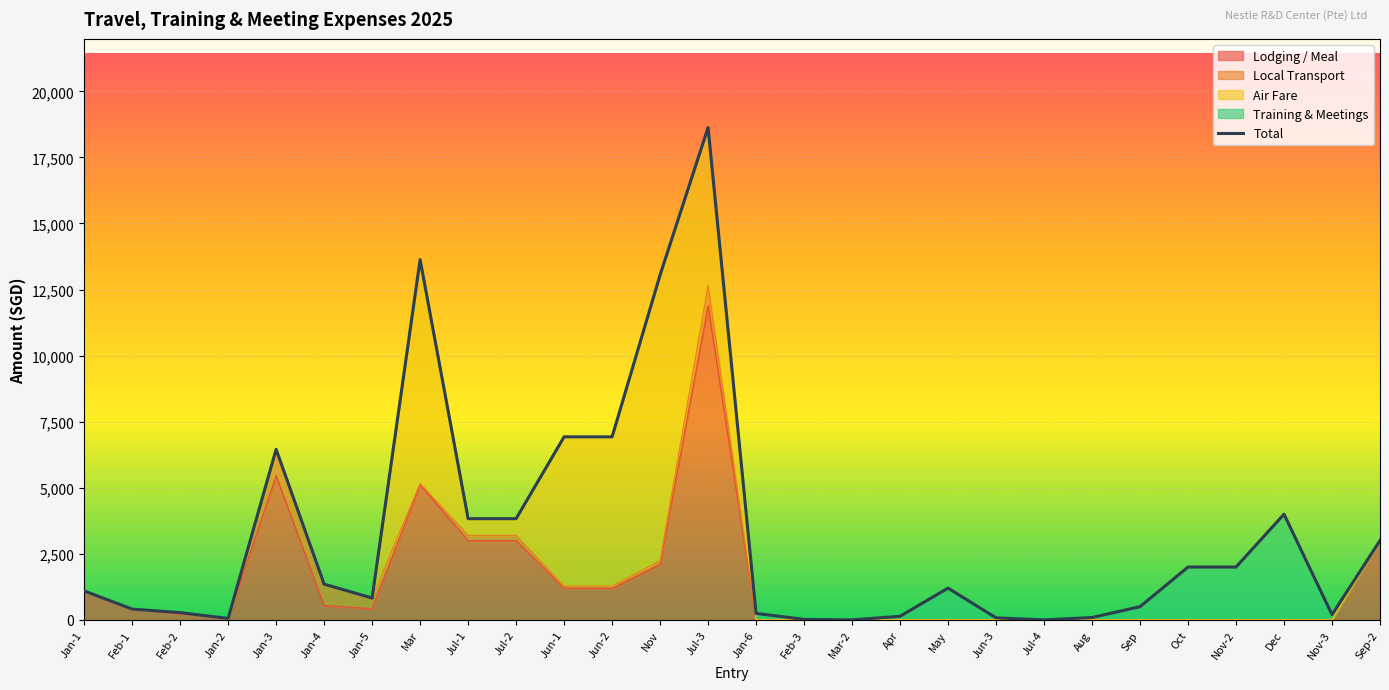

At which category does the data reach its first local valley?

Jan-2